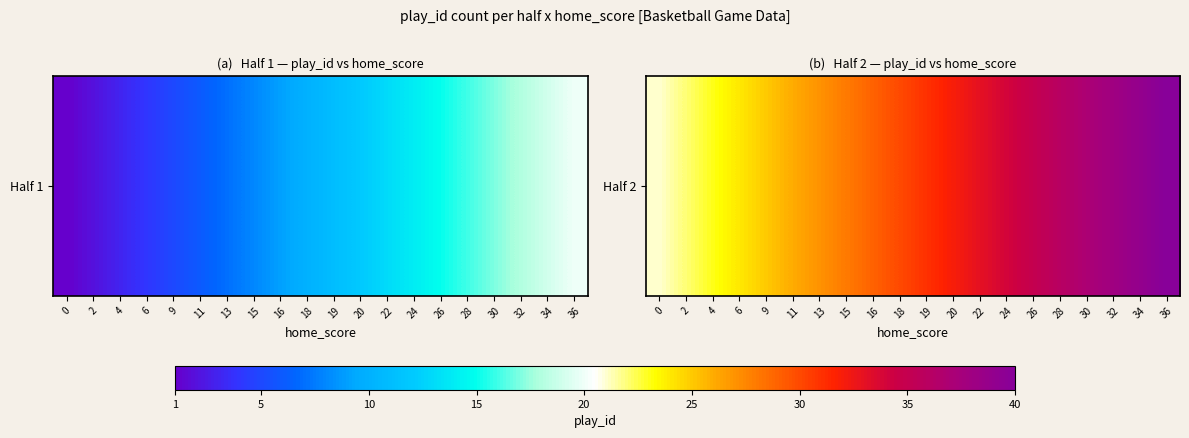

What is the sum of all values?

610